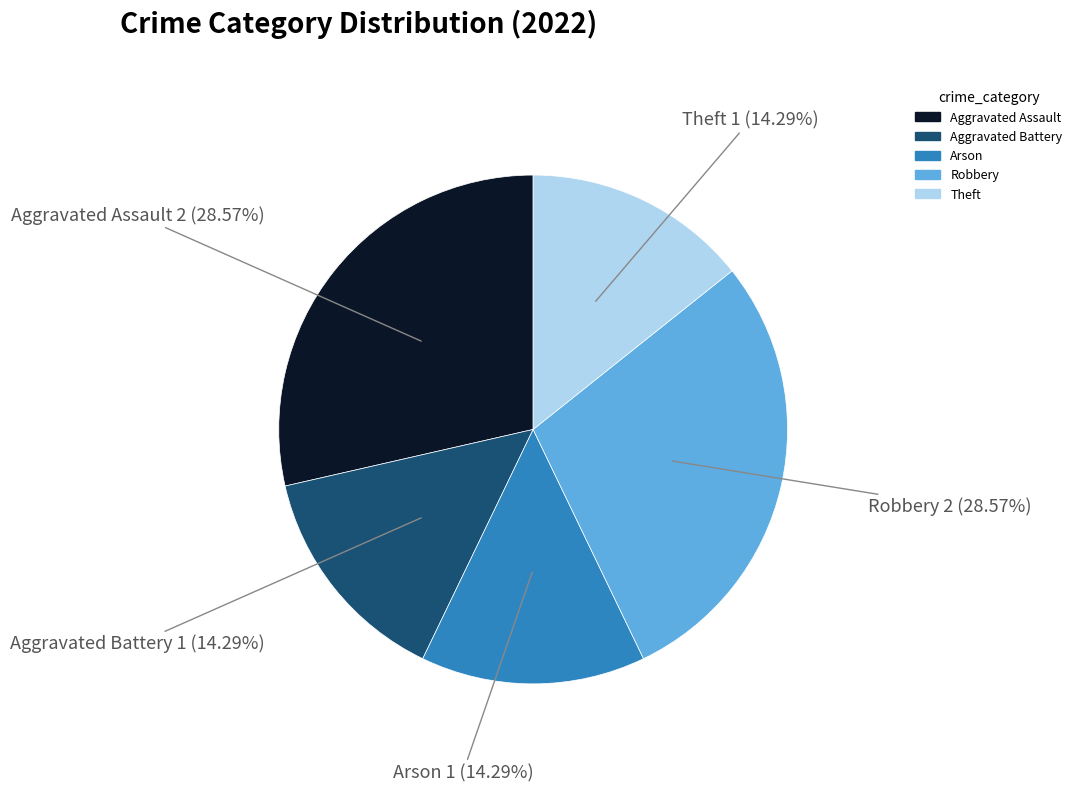

Approximately how many times larger is the value at Robbery compared to Aggravated Assault?

1.0